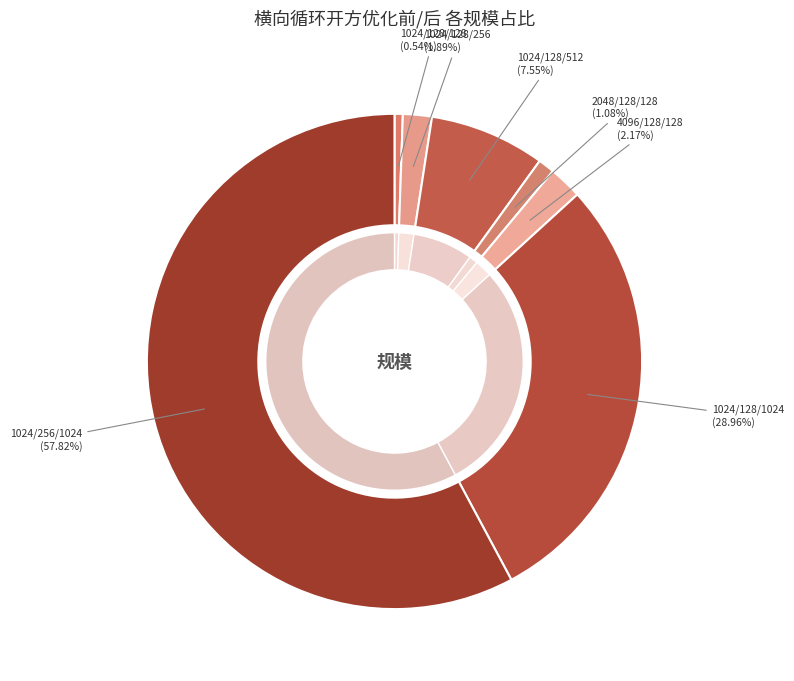

Does 1024/128/512 account for over 50% of the chart?

No